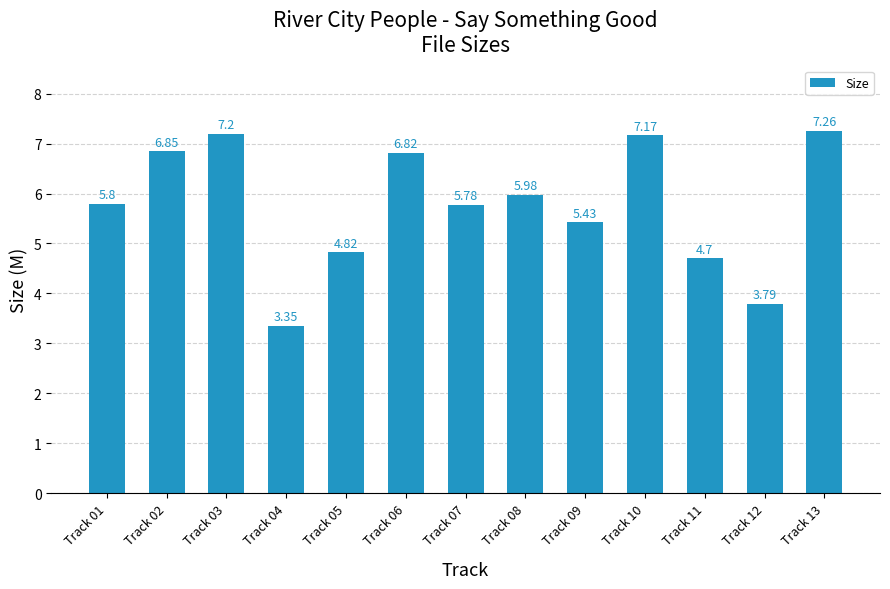

List the labels in order of value, smallest first.

Track 04, Track 12, Track 11, Track 05, Track 09, Track 07, Track 01, Track 08, Track 06, Track 02, Track 10, Track 03, Track 13